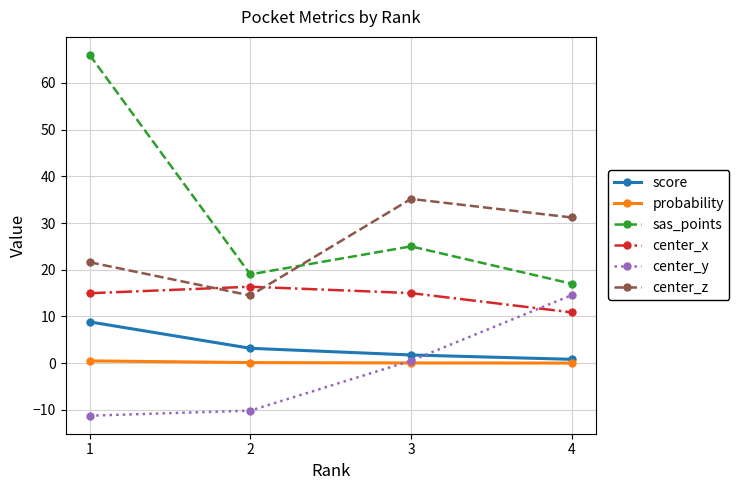

Which series ends up on top after the final intersection of center_z and sas_points?

center_z